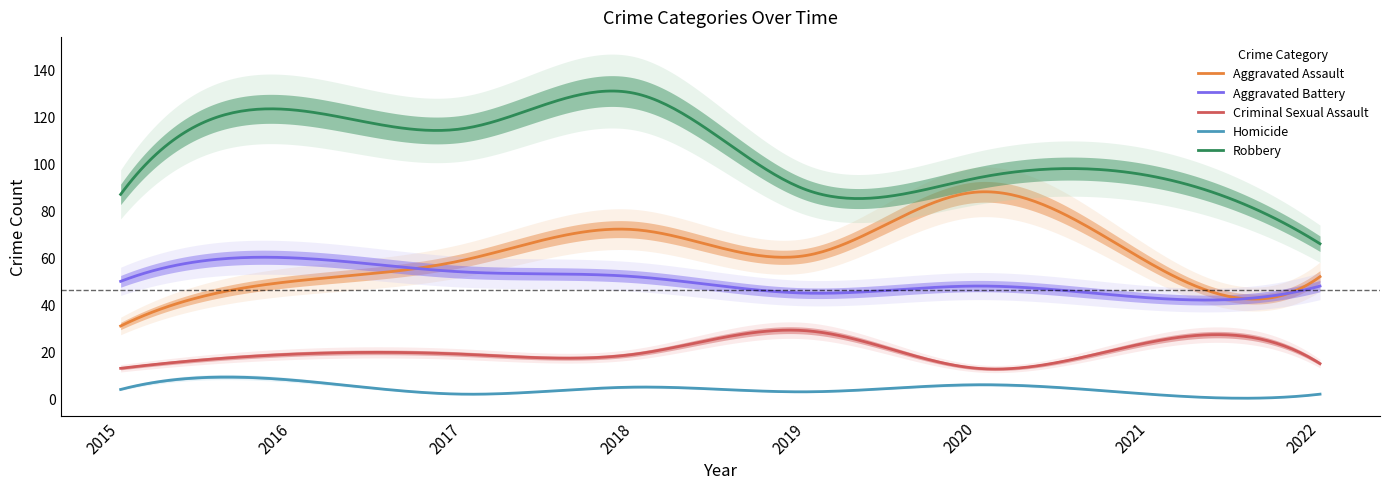

Reading left to right, extract all data points from this chart.

Aggravated Assault: 2015=31	2016=50	2017=59	2018=72	2019=61	2020=88	2021=58	2022=52
Aggravated Battery: 2015=50	2016=60	2017=54	2018=52	2019=45	2020=48	2021=43	2022=48
Criminal Sexual Assault: 2015=13	2016=19	2017=19	2018=19	2019=29	2020=13	2021=24	2022=15
Homicide: 2015=4	2016=8	2017=2	2018=5	2019=3	2020=6	2021=2	2022=2
Robbery: 2015=87	2016=123	2017=115	2018=130	2019=89	2020=94	2021=95	2022=66